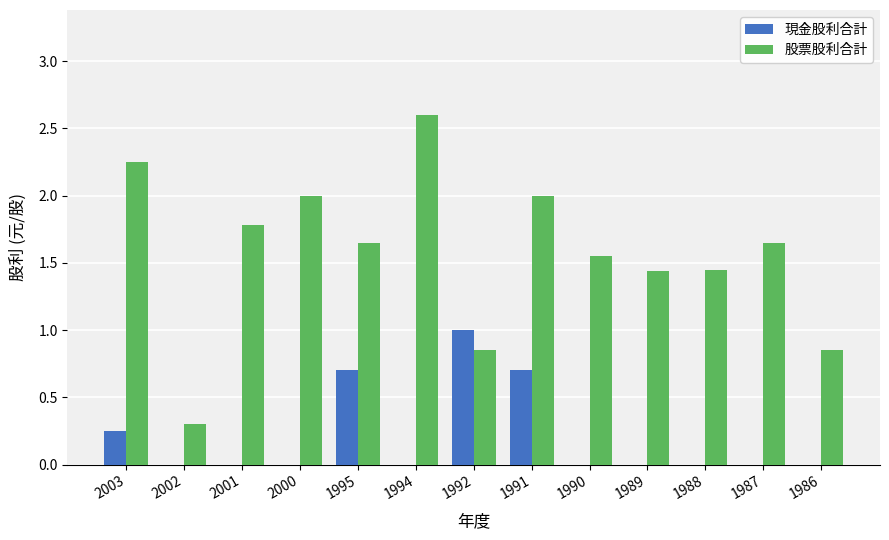

Which series has the largest total across all categories?

股票股利合計